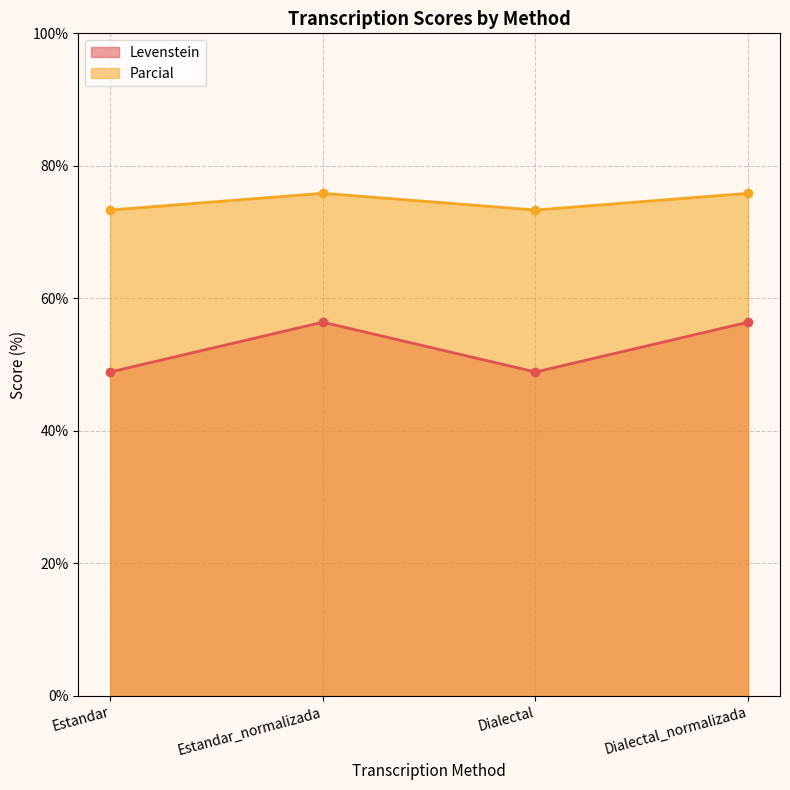

How many lines are shown in the chart?

2